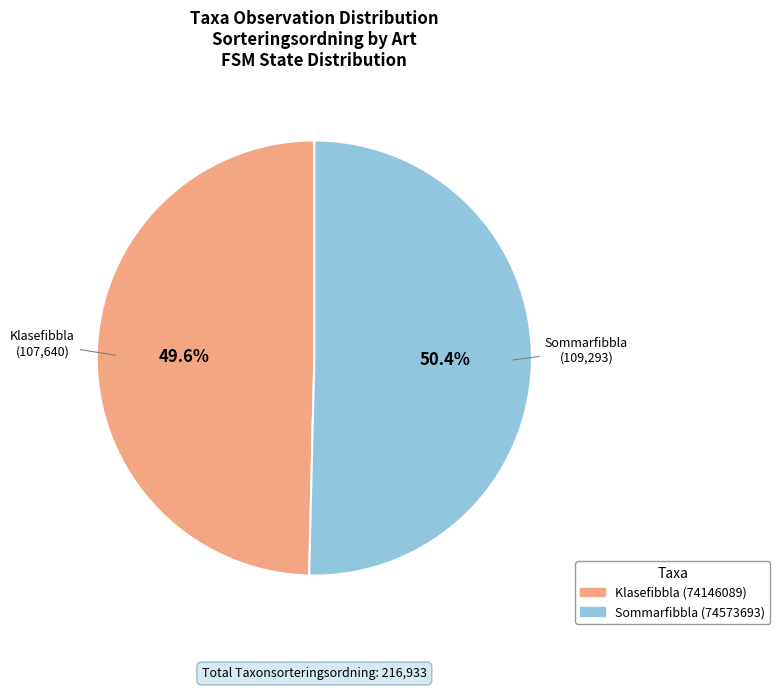

True or false: Sommarfibbla (74573693) accounts for 50% of the total.

True